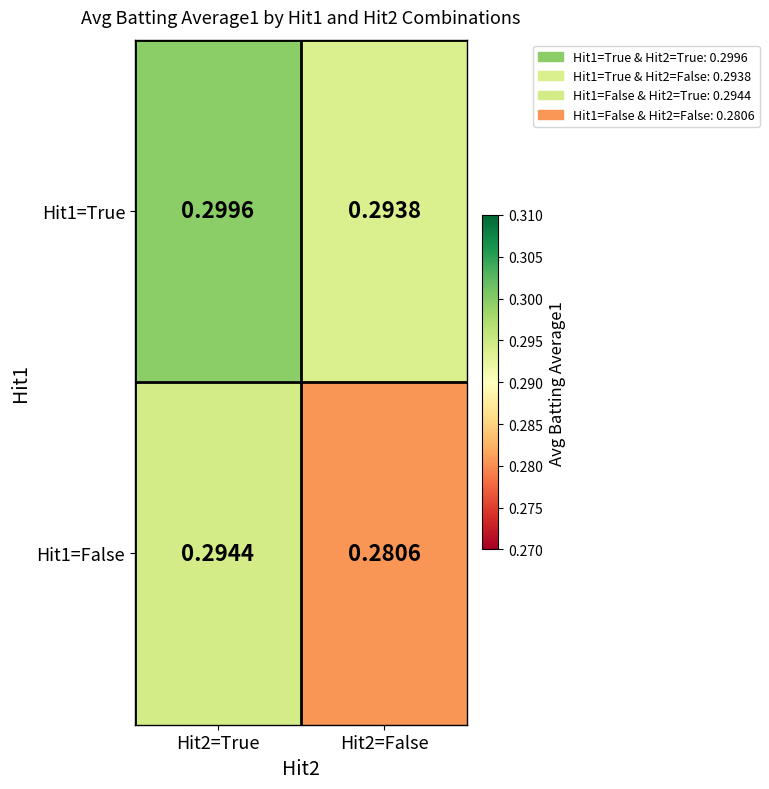

How many categories are shown in the chart?

2